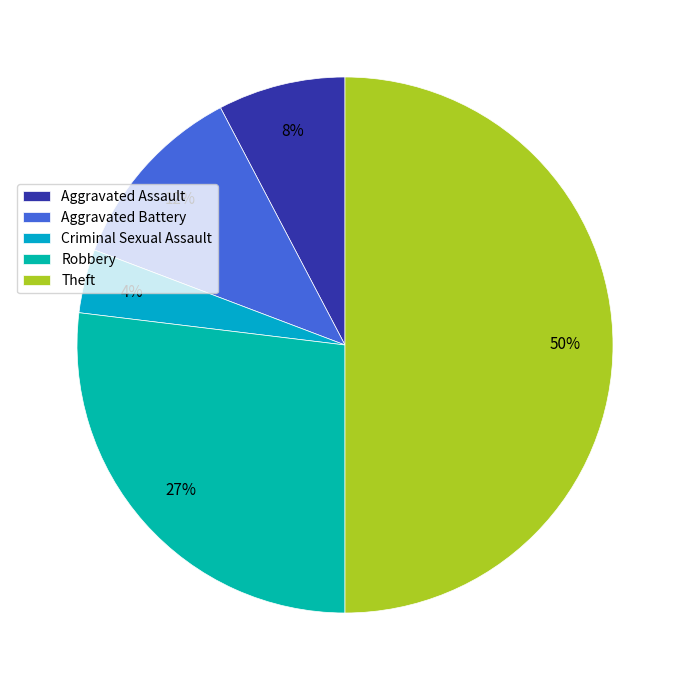

Does Criminal Sexual Assault represent more than half of the total?

No